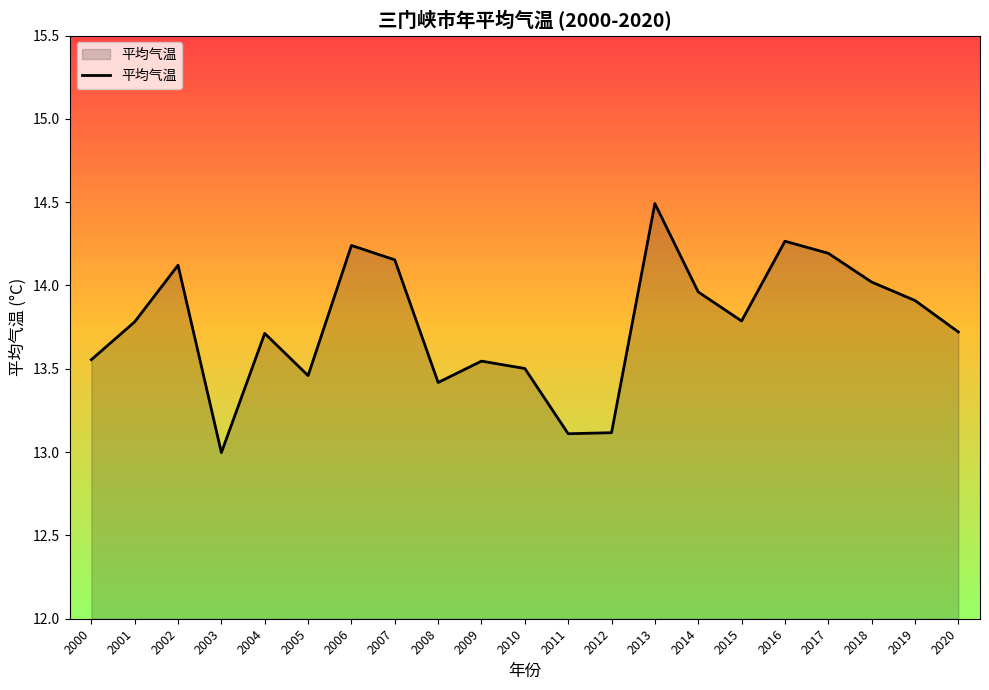

Where is the first local maximum?

2002